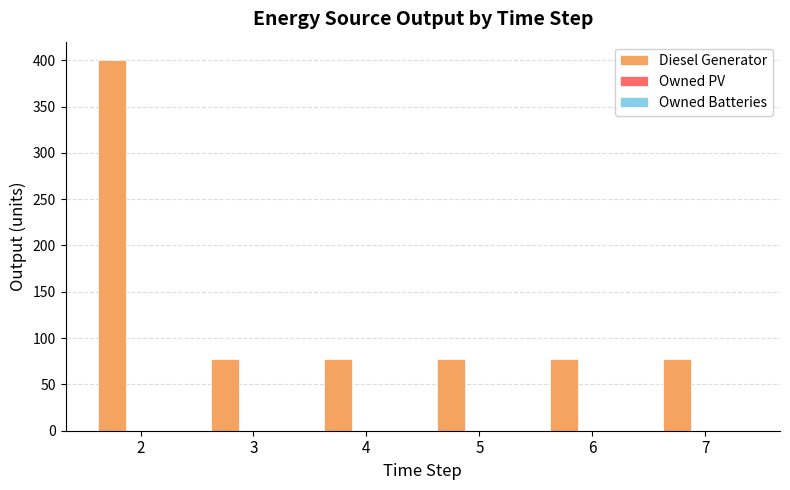

What is the maximum value shown in the chart?

400